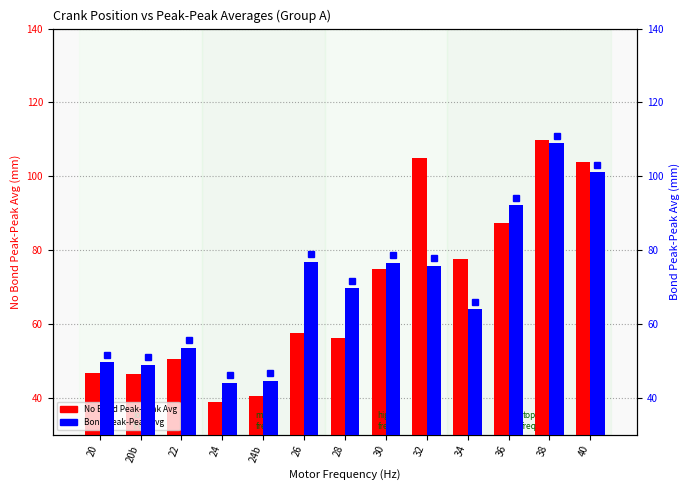

What is the smallest value displayed?

38.9